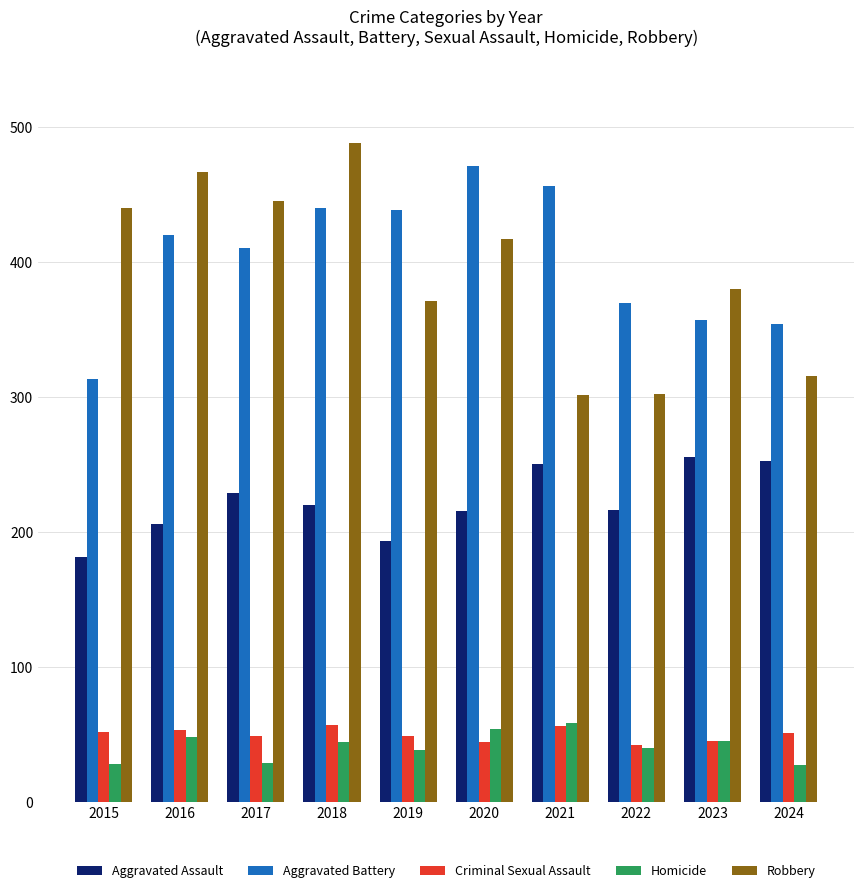

What is the sum of all Robbery values?

3925